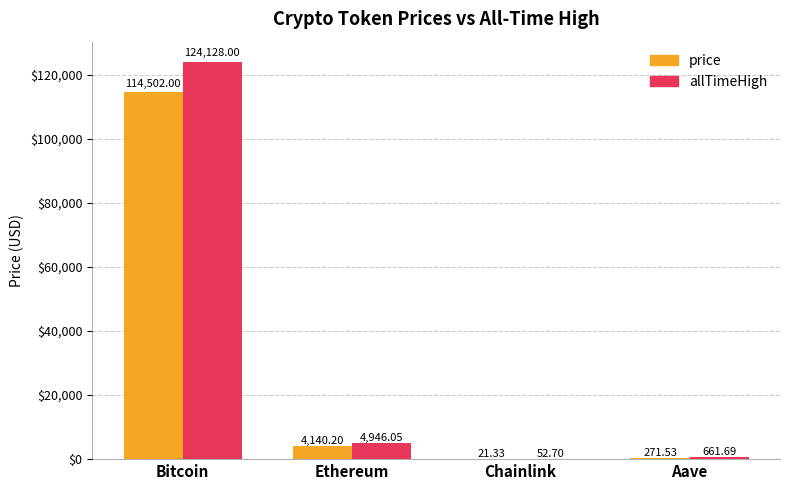

Between Bitcoin and Ethereum, which series saw the biggest shift?

allTimeHigh